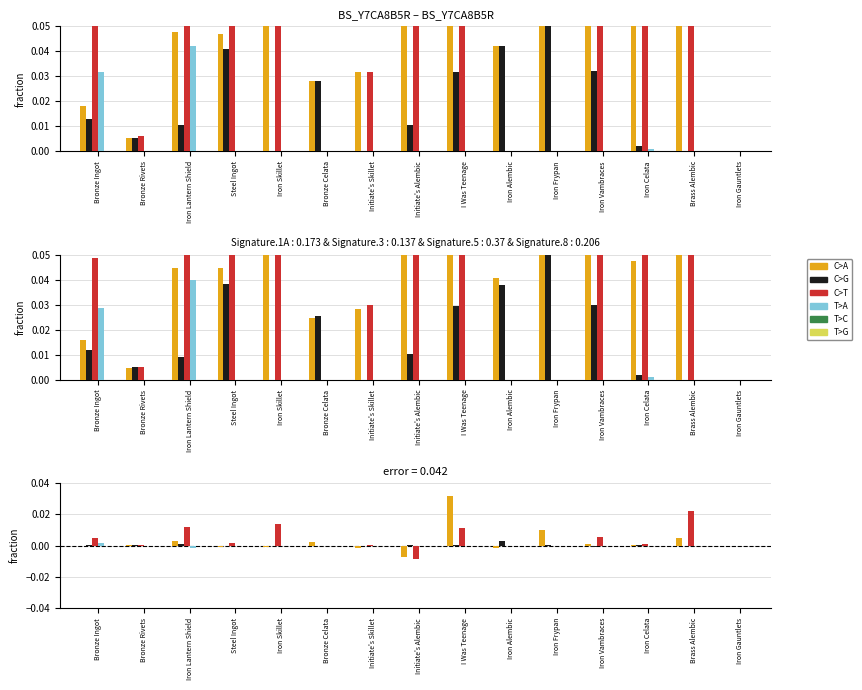

What position from the left is Iron Alembic?

10